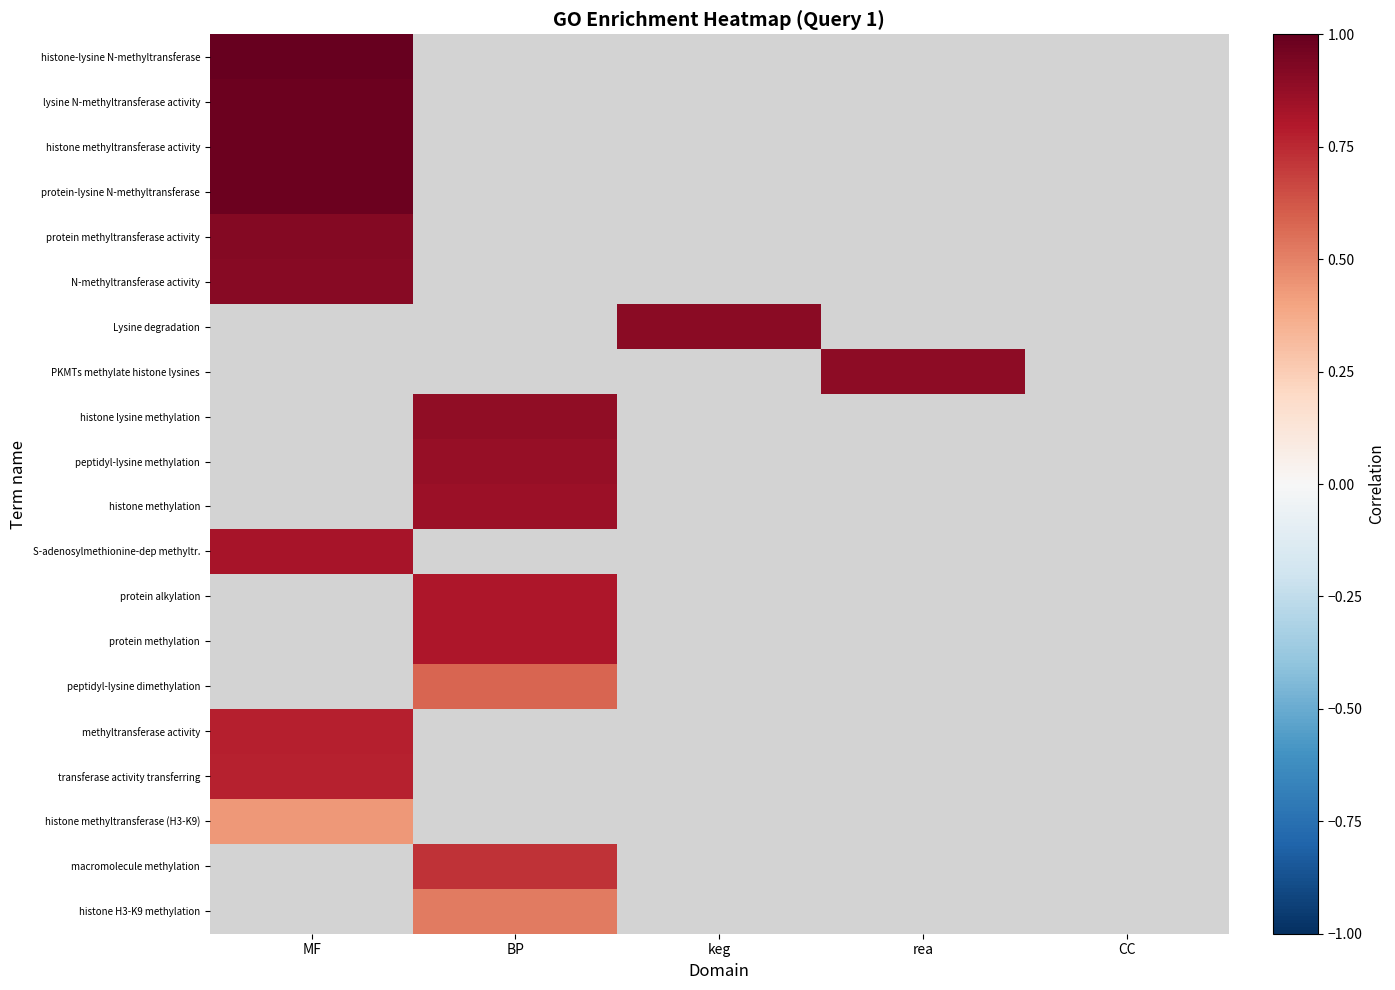

Is it true that histone methyltransferase activity equals 1.0 at MF?

True